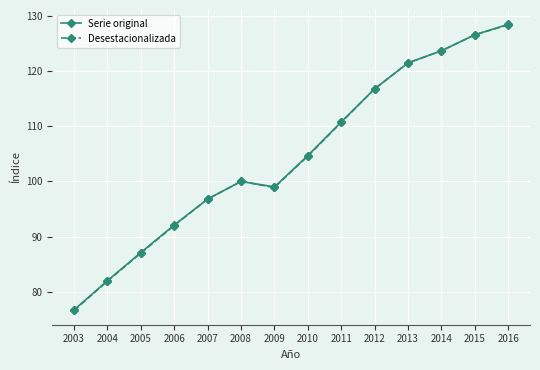

At how many categories does at least one series exceed 96?

10